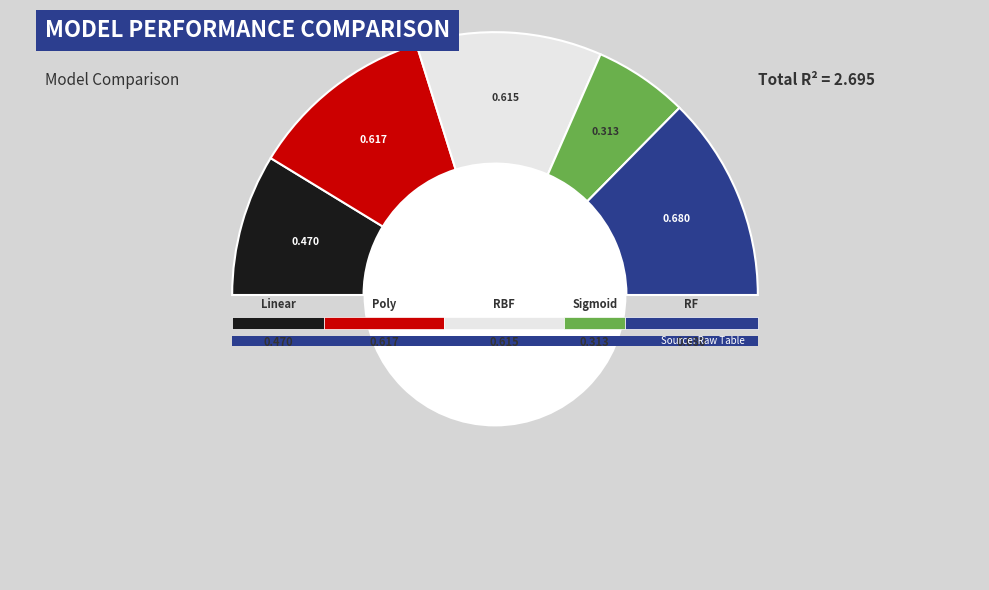

To the nearest percent, what is the difference between the SVR - Poly Kernel and SVR - Linear Kernel slice percentages?

5%